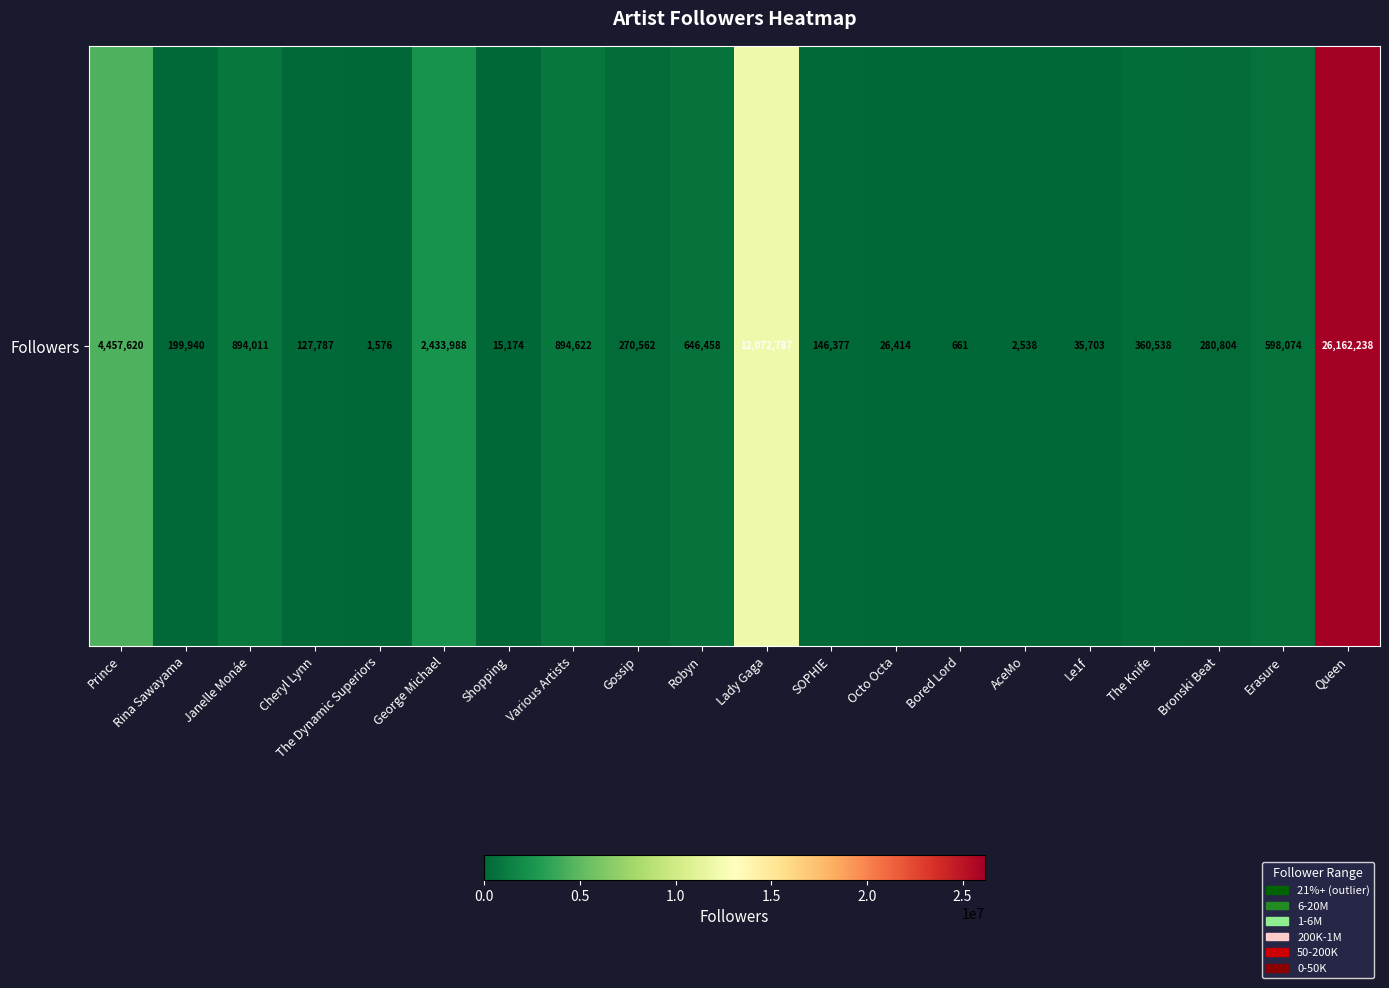

List the labels in order of value, largest first.

Queen, Lady Gaga, Prince, George Michael, Various Artists, Janelle Monáe, Robyn, Erasure, The Knife, Bronski Beat, Gossip, Rina Sawayama, SOPHIE, Cheryl Lynn, Le1f, Octo Octa, Shopping, AceMo, The Dynamic Superiors, Bored Lord